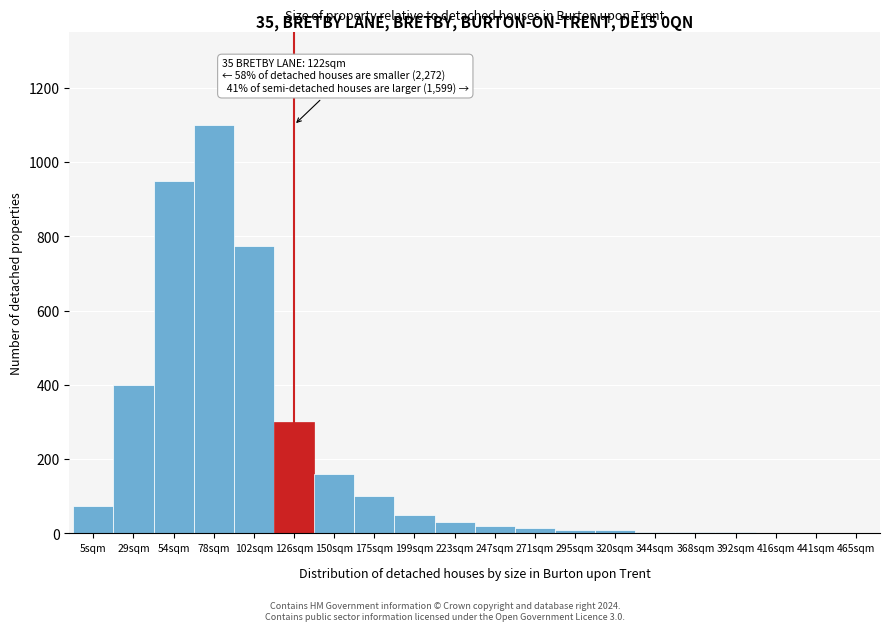

Is it true that the value at 126sqm is 437?

False